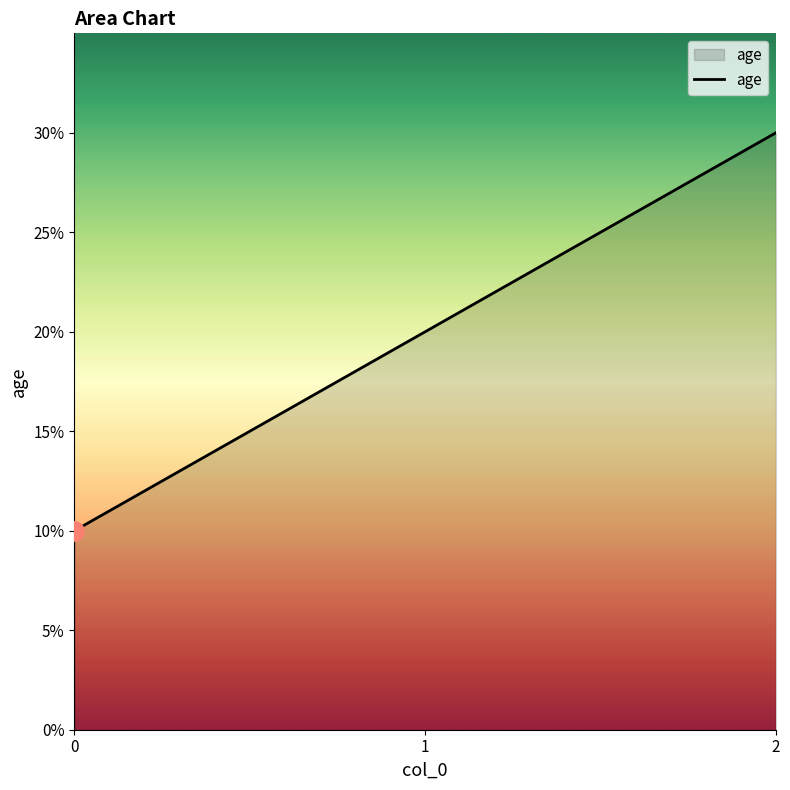

Reading right to left, transcribe all the data shown in this chart.

2=30	1=20	0=10